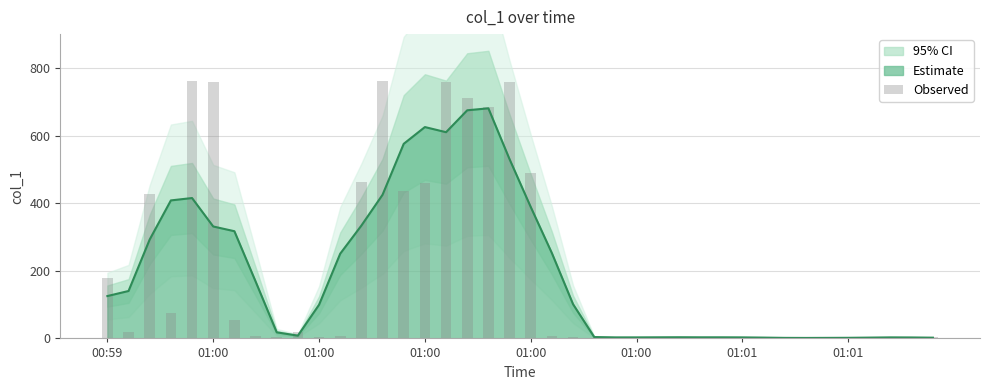

What is the difference between the maximum and minimum values?

761.9